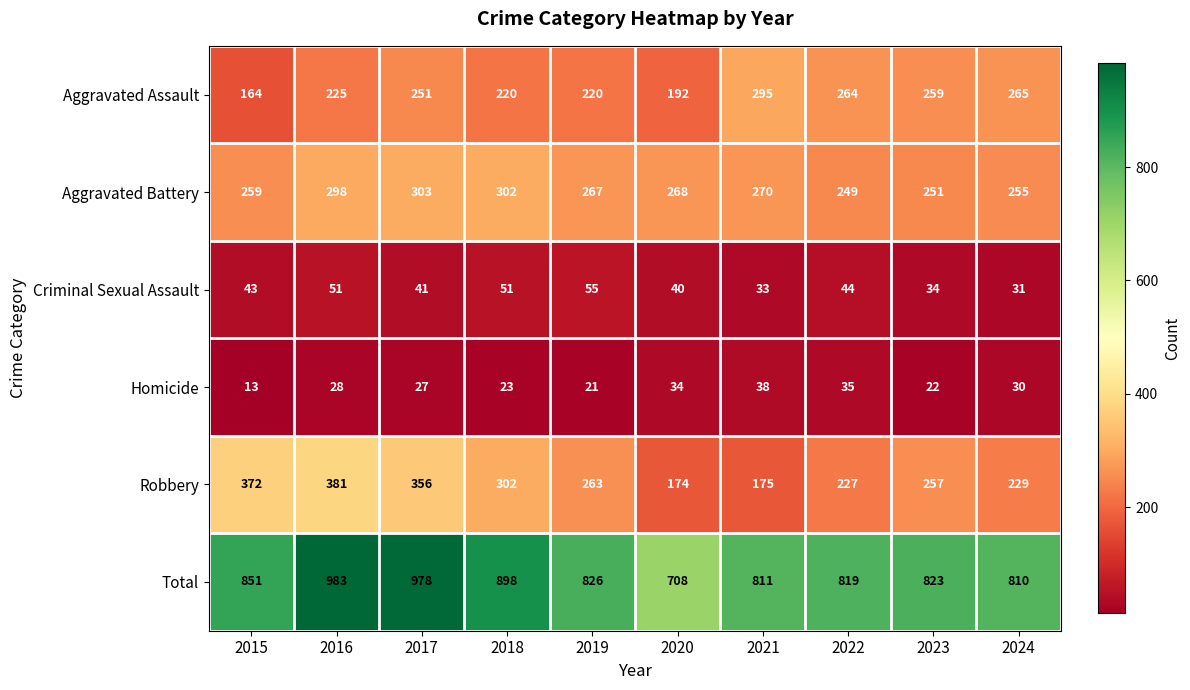

The value of Aggravated Assault at 2022 is 378. True or false?

False